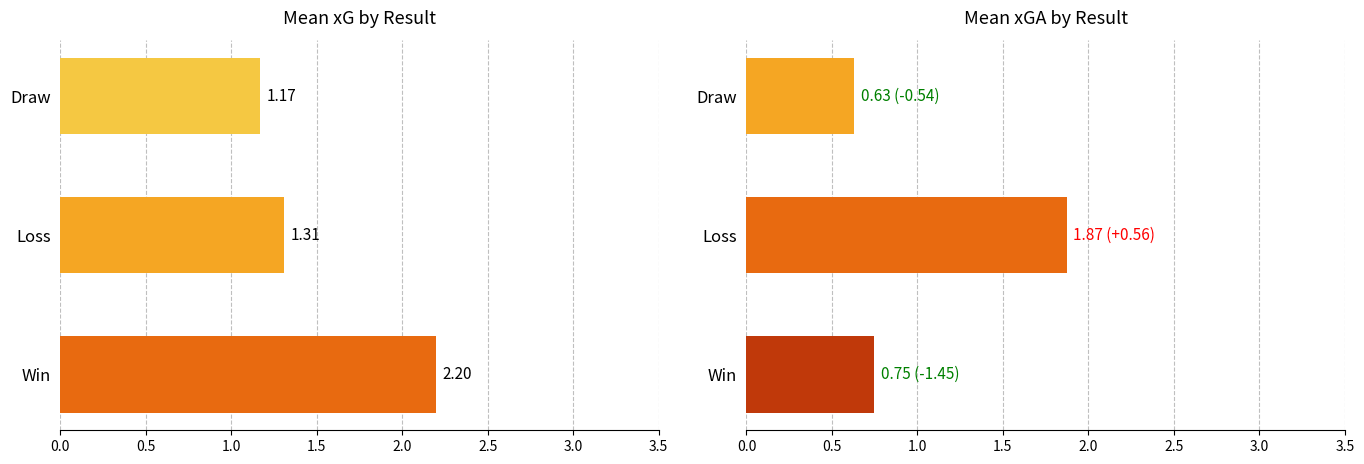

List the series in order of their overall mean, highest first.

xG, xGA